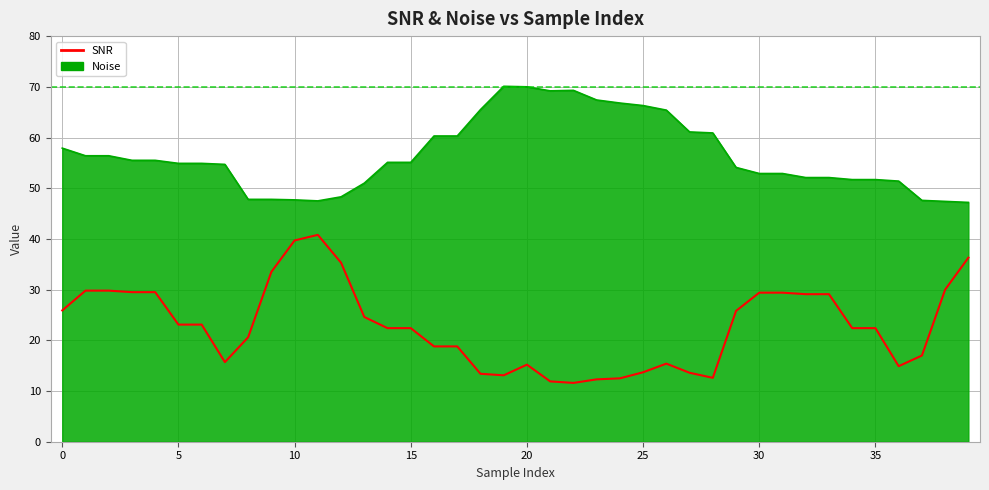

Count the number of categories in the chart.

40